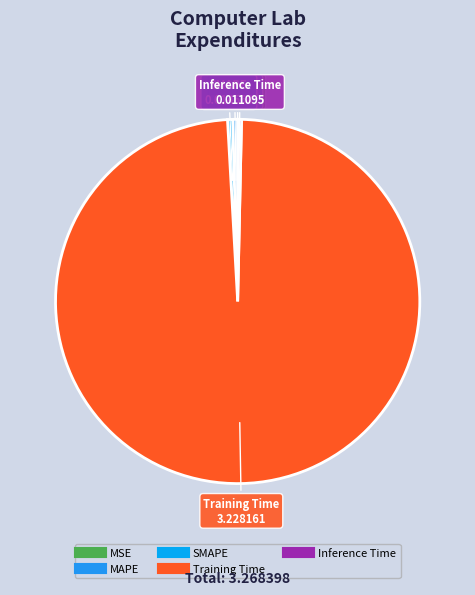

What is the largest slice in the pie chart?

Training Time